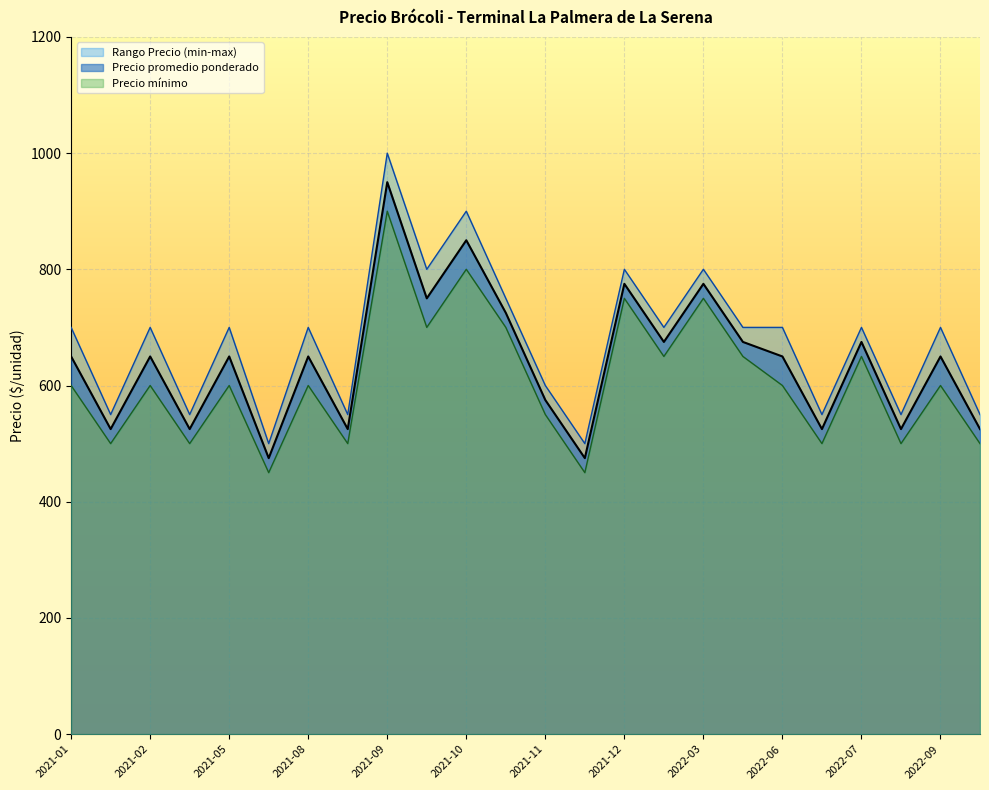

At which label does Precio promedio ponderado reach its peak?

2021-09